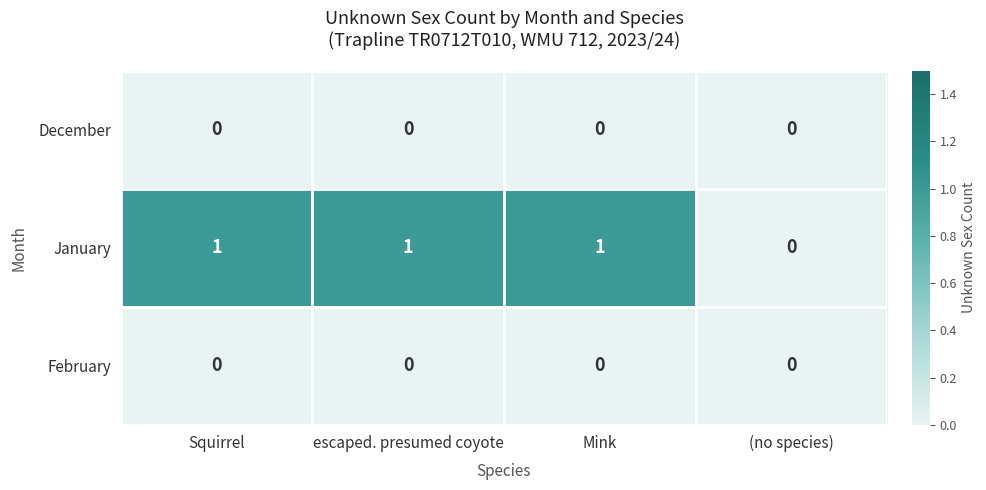

Which series has the largest total across all categories?

January